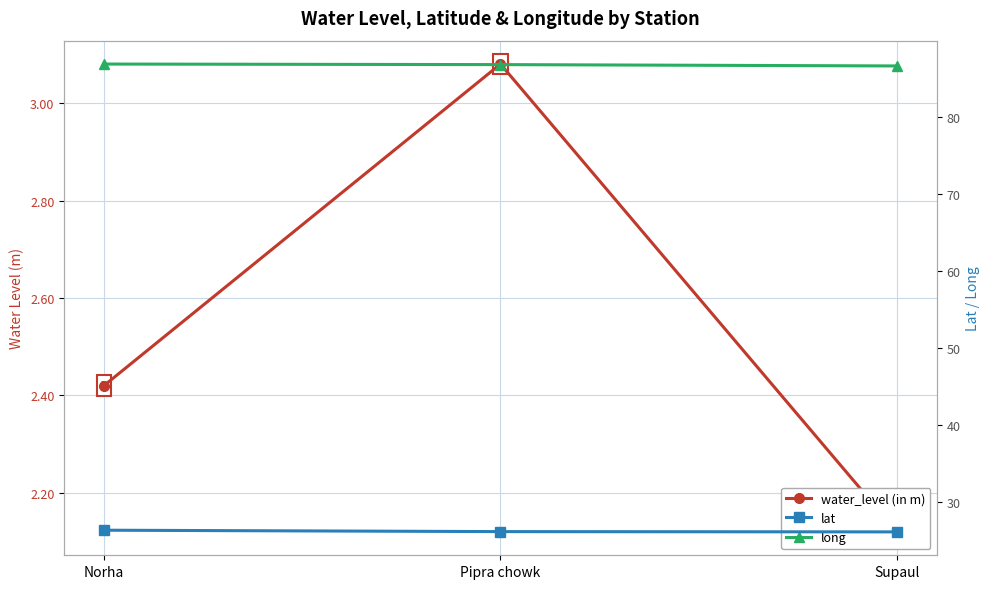

What is the difference between the lat values at Norha and Supaul?

0.2